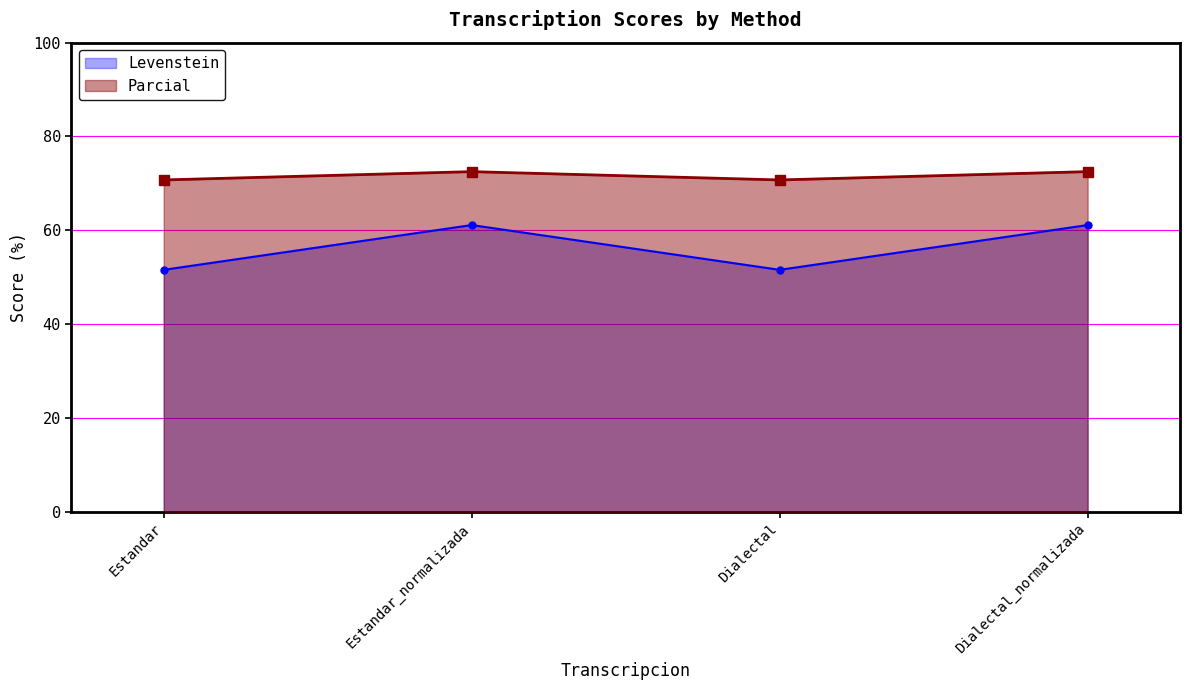

What is the average value of the Levenstein series?

56.3